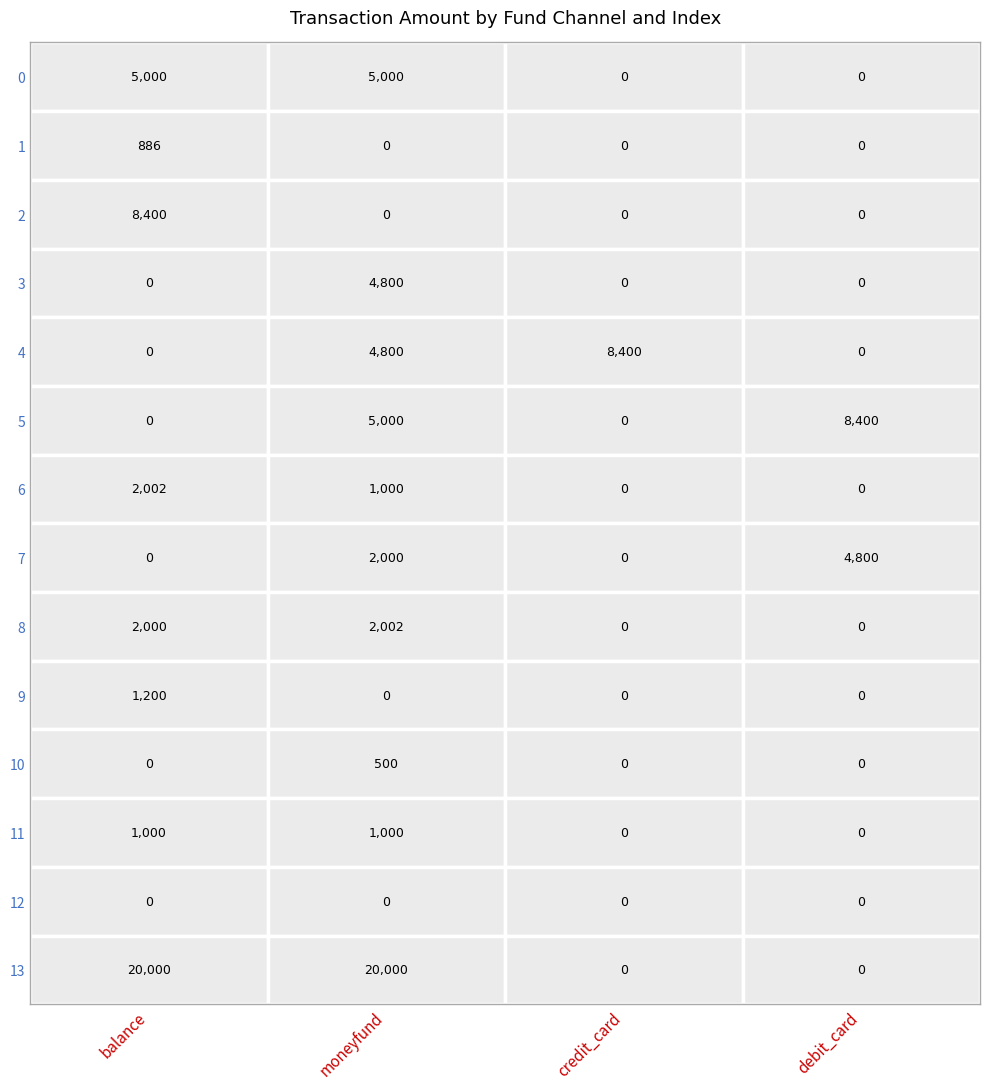

What is the maximum value for moneyfund?

20000